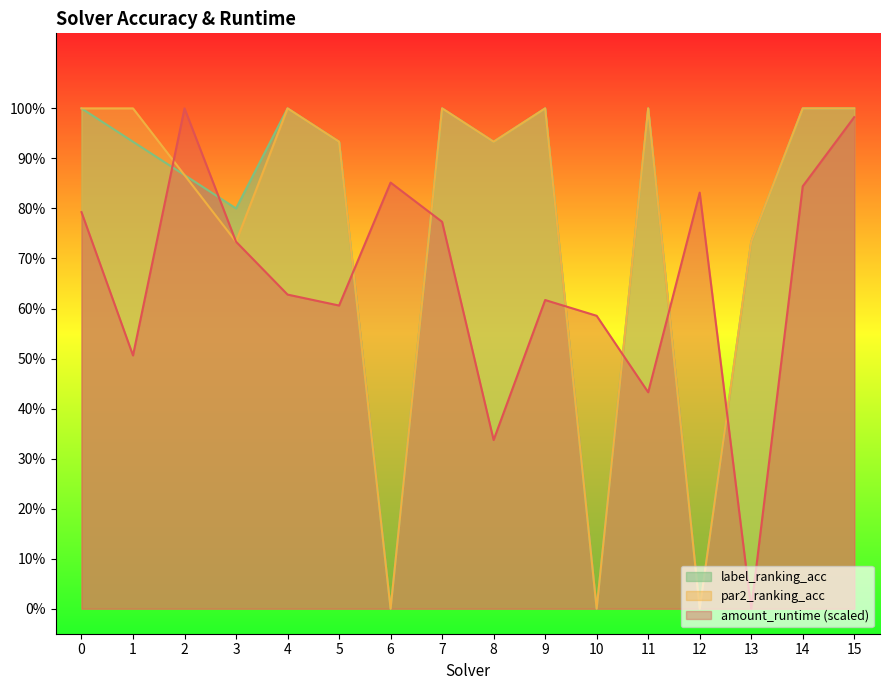

What is the difference between the second highest and second lowest values in the label_ranking_acc series?

1.0